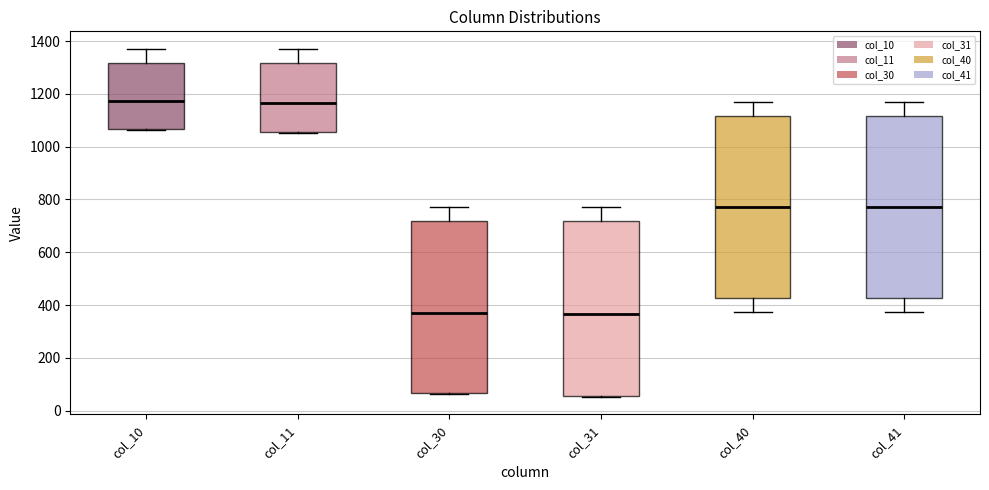

Where does the upper whisker of the box for col_30 end on the y-axis? The values are not printed on the chart, so give them approximately, as read against the axis.

780